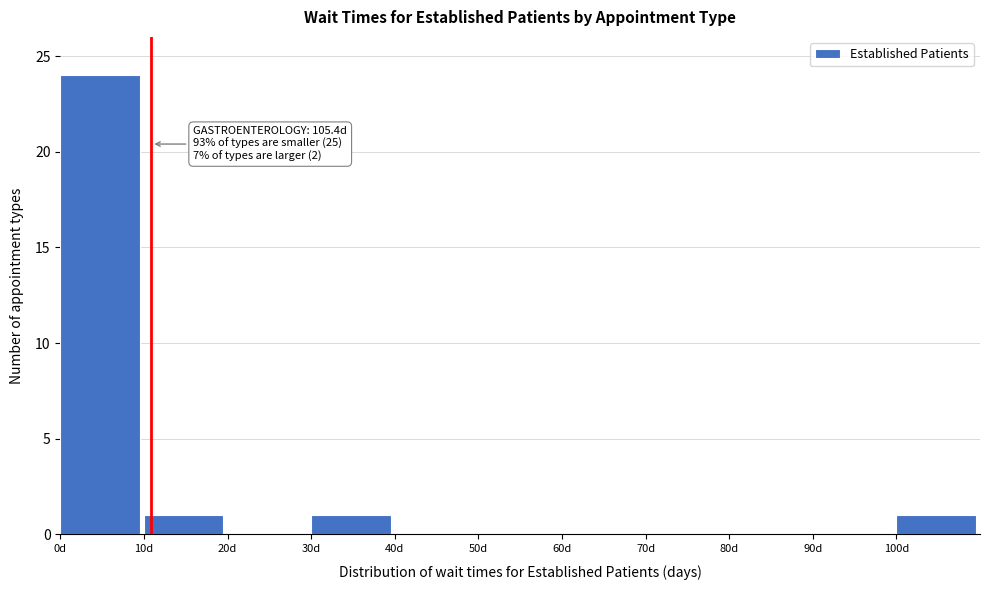

Over which range of the x-axis is the bar tallest?

0 to 10